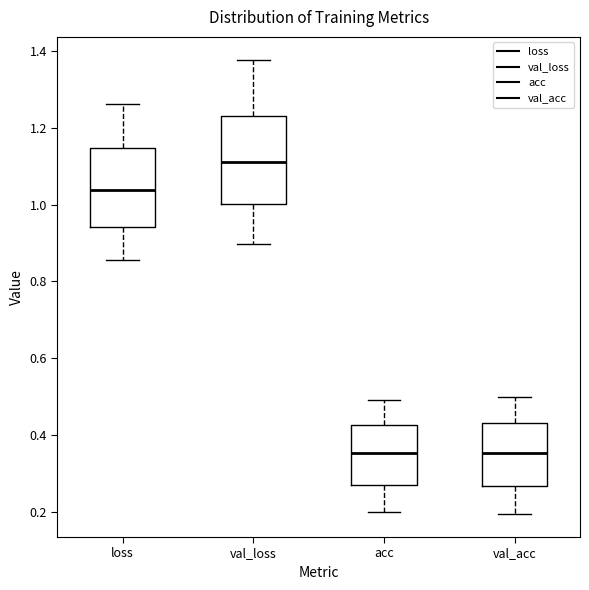

Reading left to right, read every box against the y-axis: the position of its median line, the range the box covers, and the ends of its whiskers. The values are not printed on the chart, so give them approximately, as read against the axis.

loss: median 1.04, box 0.94 to 1.14, whiskers 0.86 to 1.26
val_loss: median 1.12, box 1.00 to 1.24, whiskers 0.90 to 1.38
acc: median 0.36, box 0.28 to 0.42, whiskers 0.20 to 0.50
val_acc: median 0.36, box 0.26 to 0.44, whiskers 0.20 to 0.50